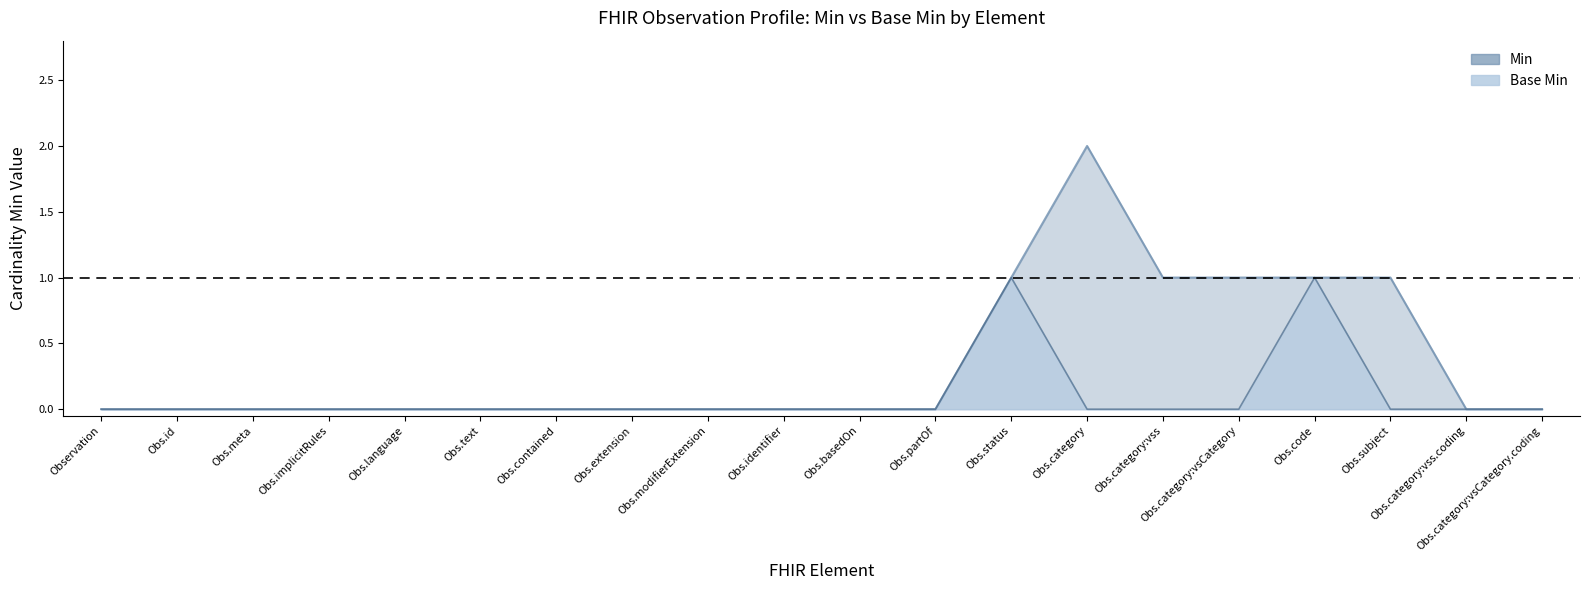

At which category does the chart reach its minimum across all series?

Observation